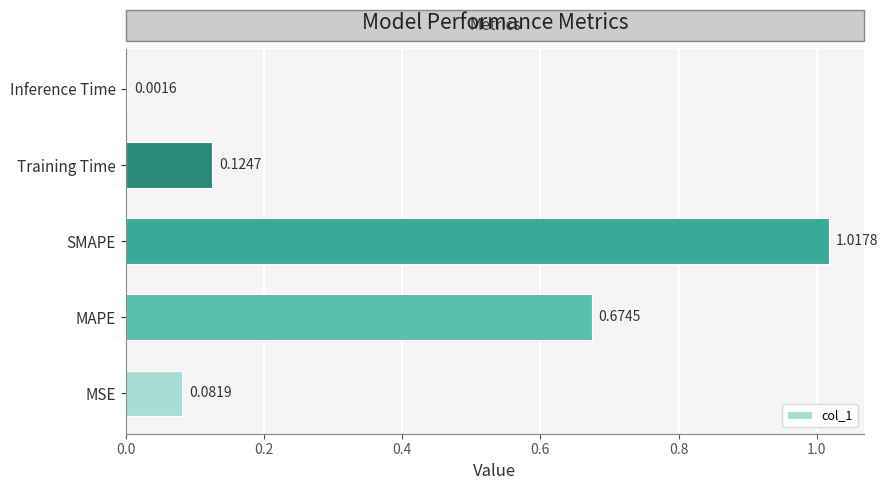

Which category has the highest value across all series?

SMAPE